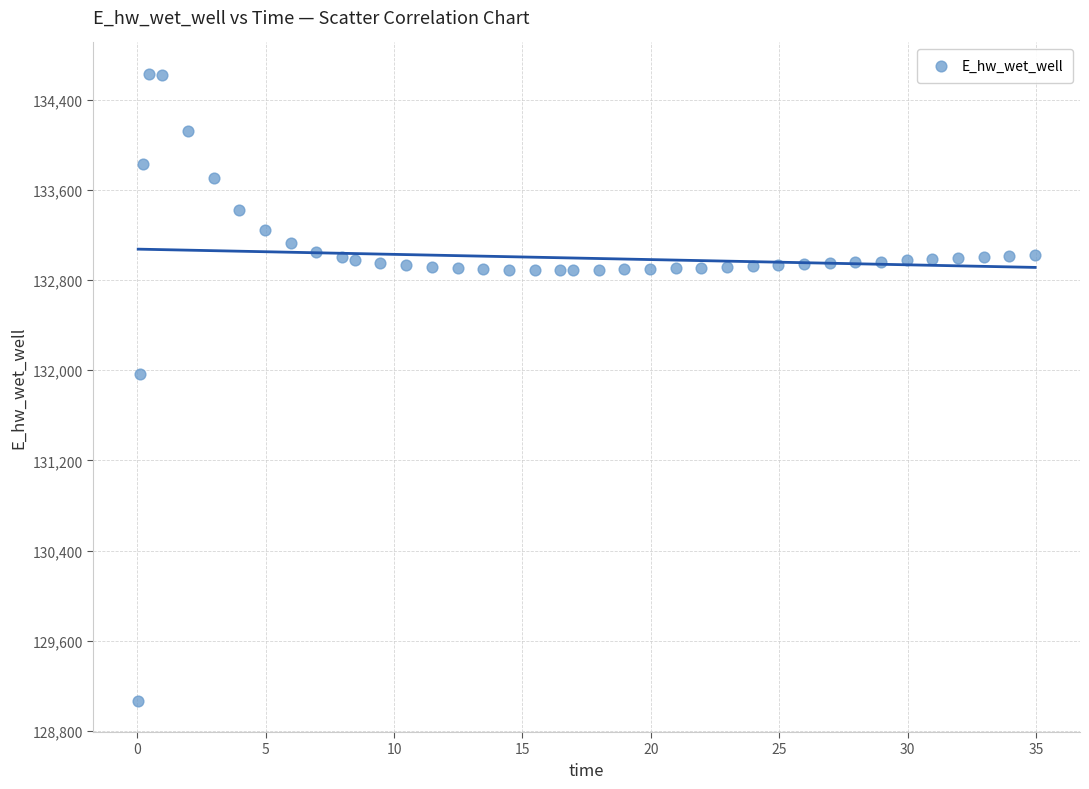

What is the range of X values (max minus min)?

34.9